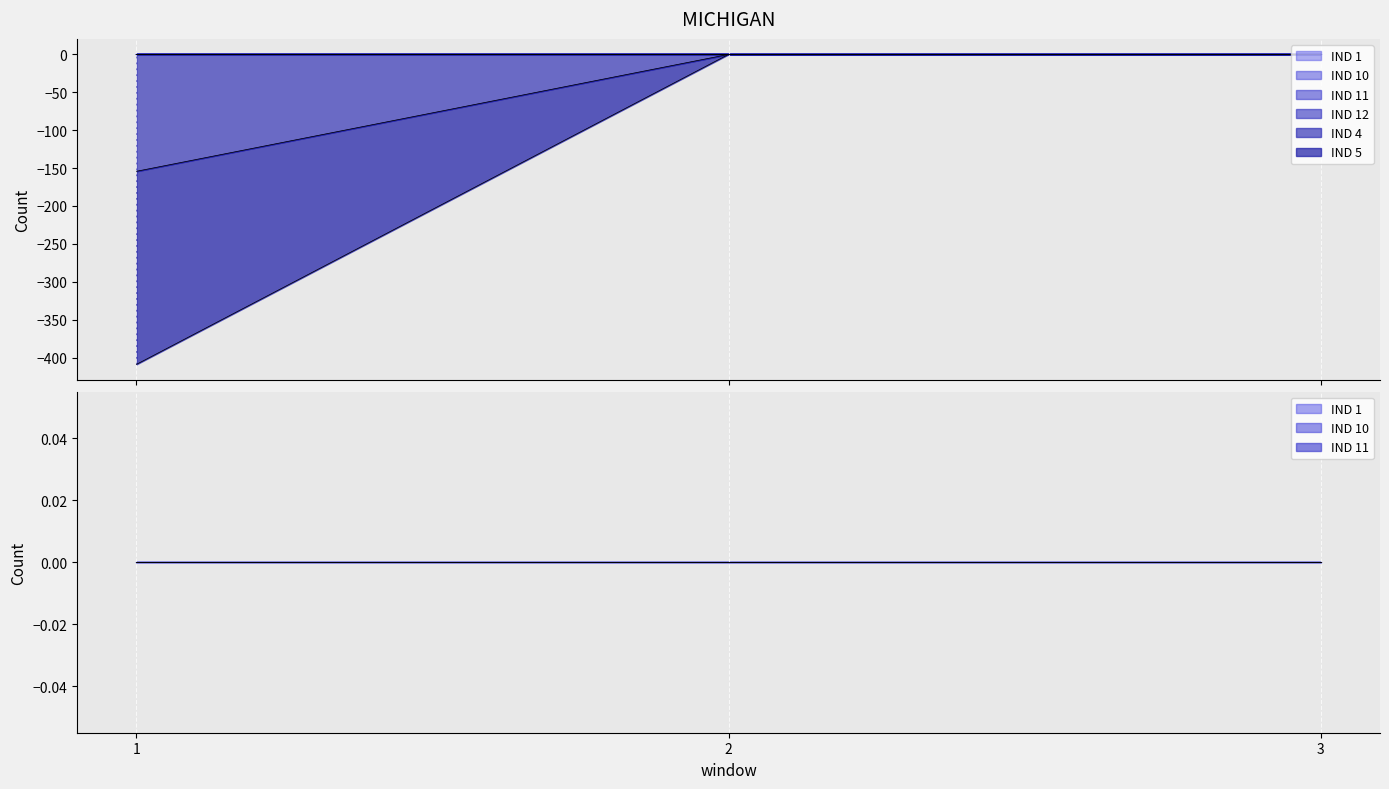

Which series has the largest total across all categories?

IND 1